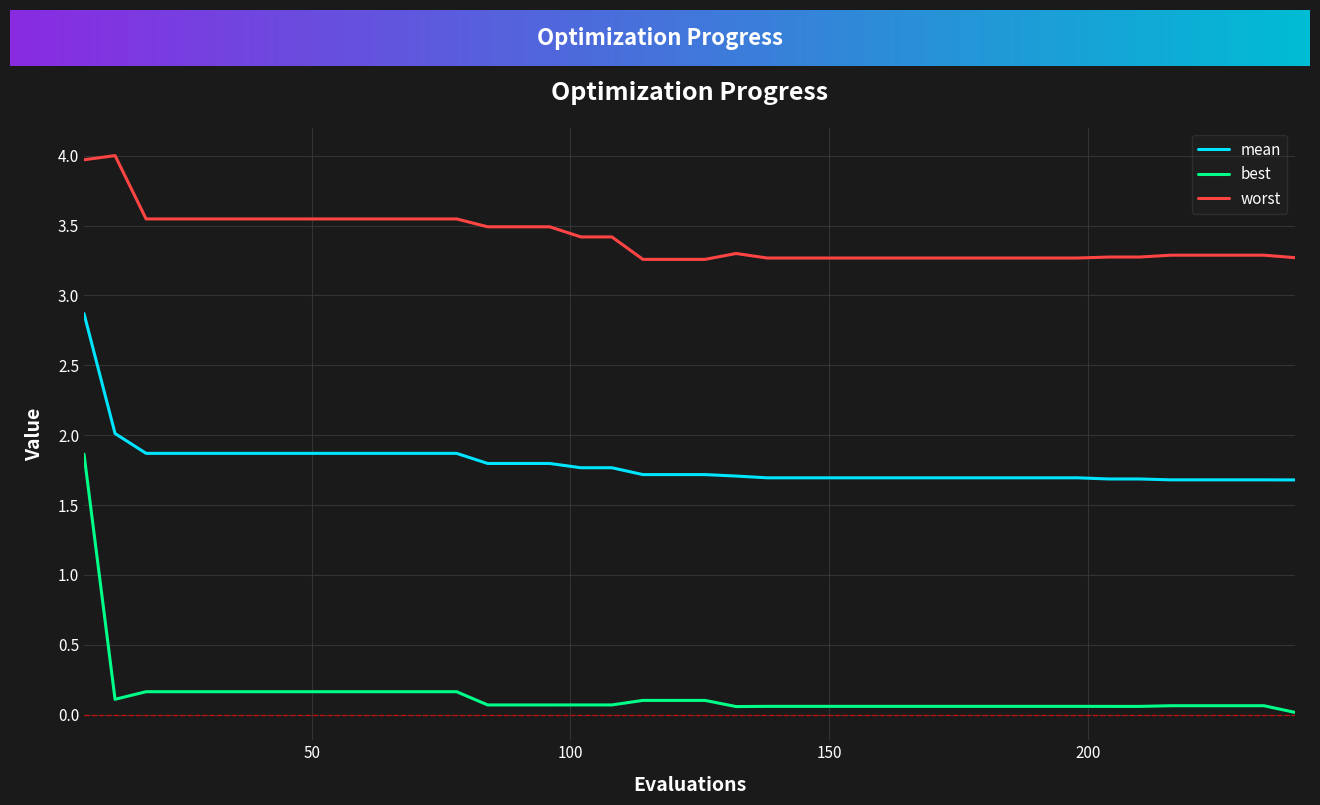

What is the difference between the second highest and second lowest values in the mean series?

0.3